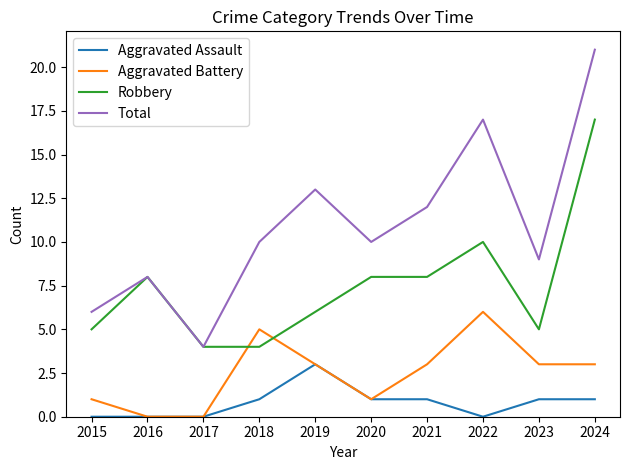

The value of Aggravated Battery at 2024 is 2. True or false?

False